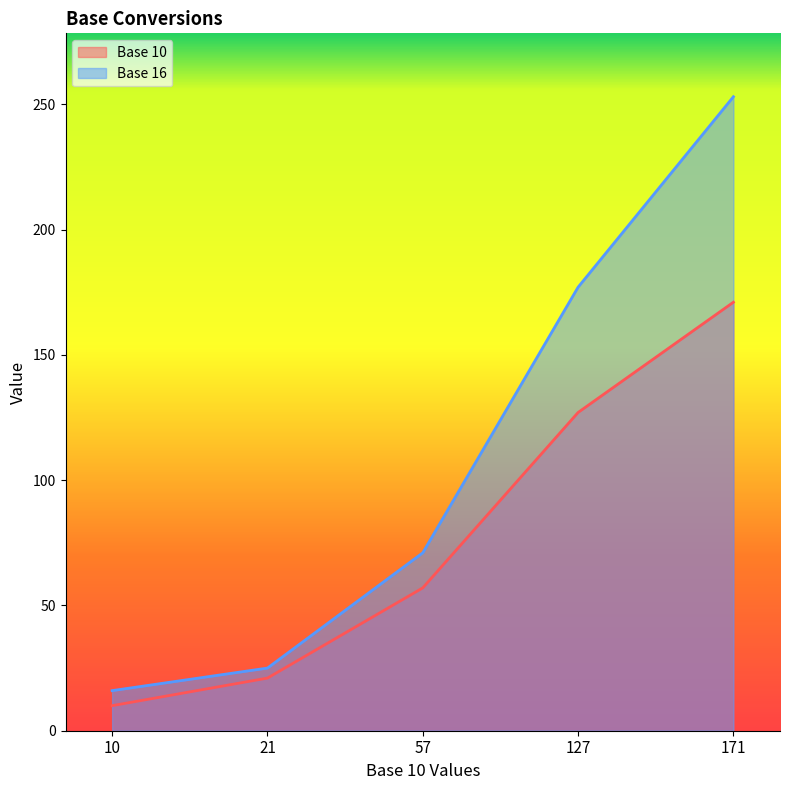

True or false: Base 10 and Base 16 intersect in this chart.

False